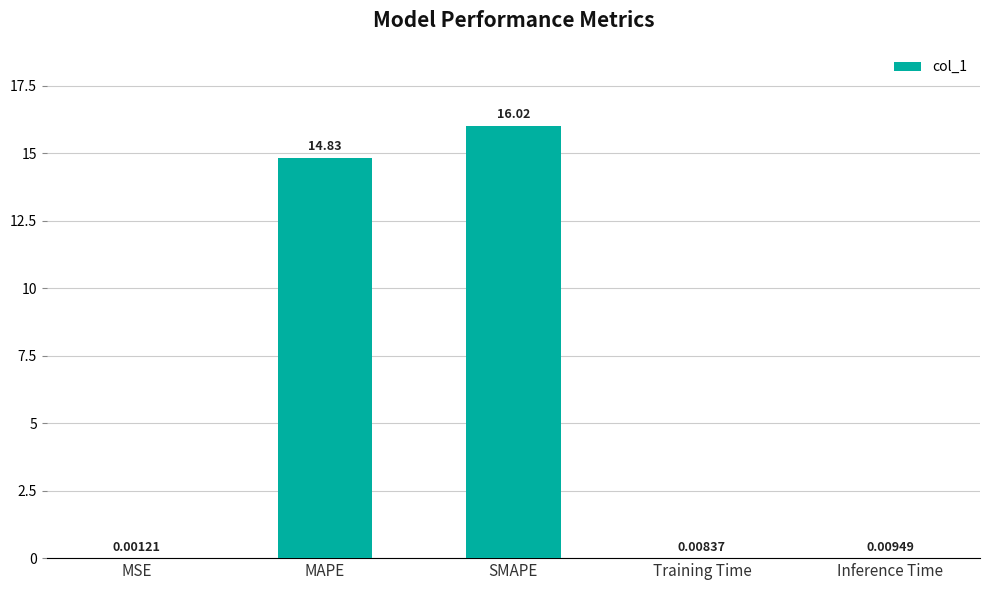

What is the change in value from MAPE to Training Time?

-14.8